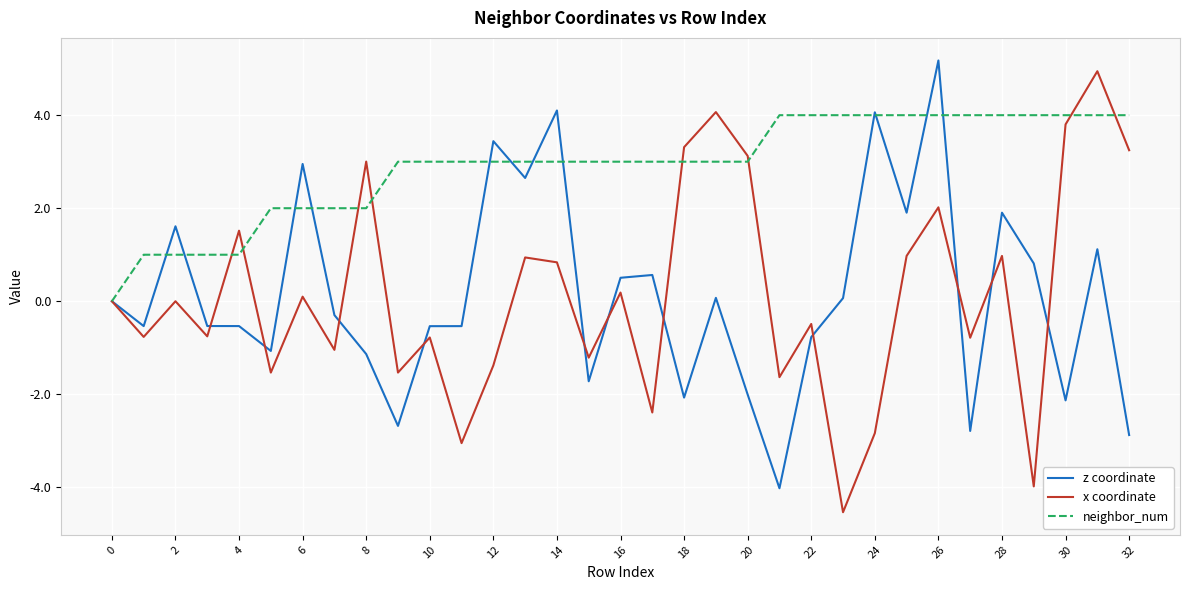

Which series has the largest total across all categories?

neighbor_num